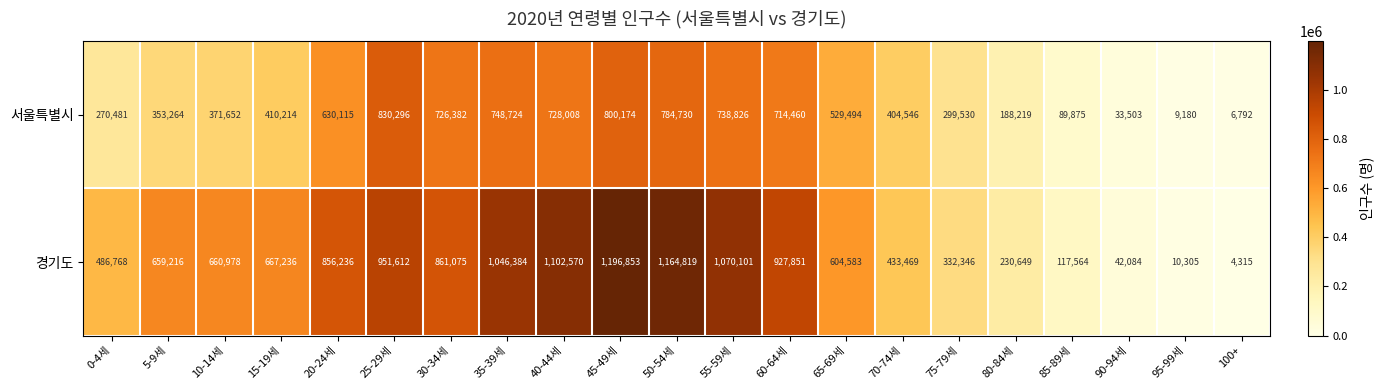

What is the spread (max minus min) of values at 50-54세?

380089